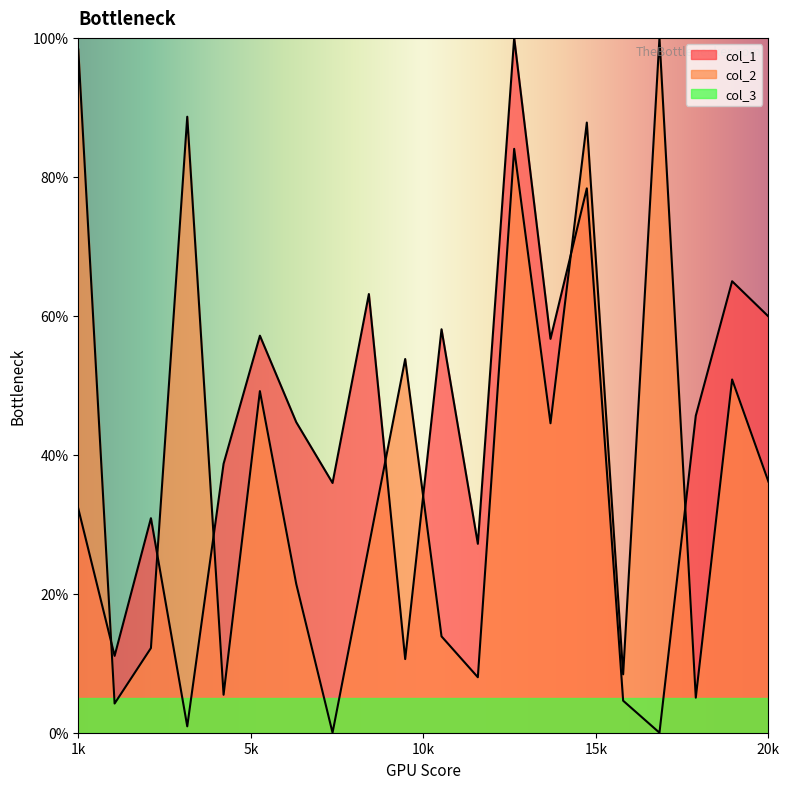

The col_2 series shows 139.4 at 13. True or false?

False